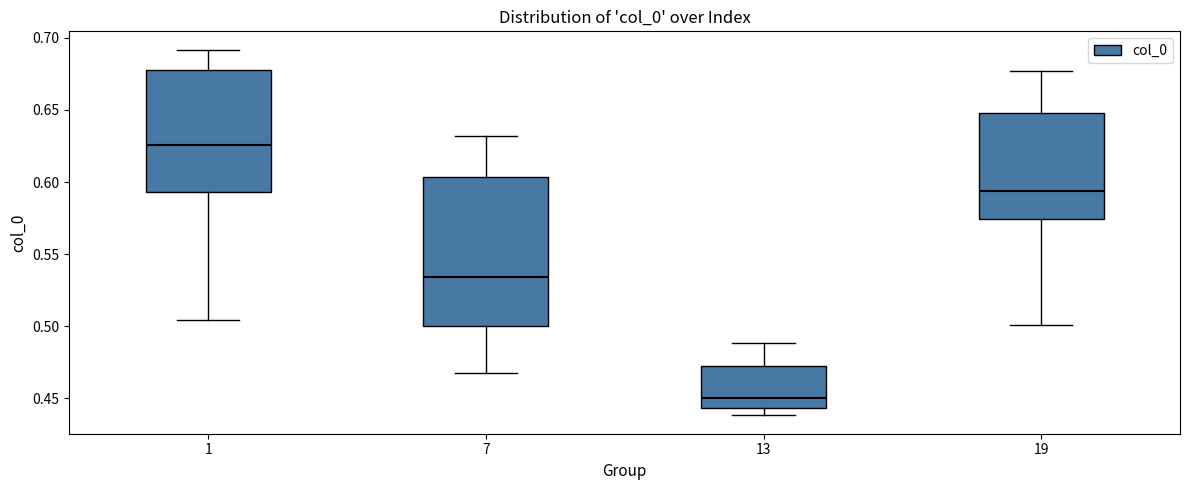

Where does the lower whisker of the box at x = 1 end on the y-axis? The values are not printed on the chart, so give them approximately, as read against the axis.

0.505